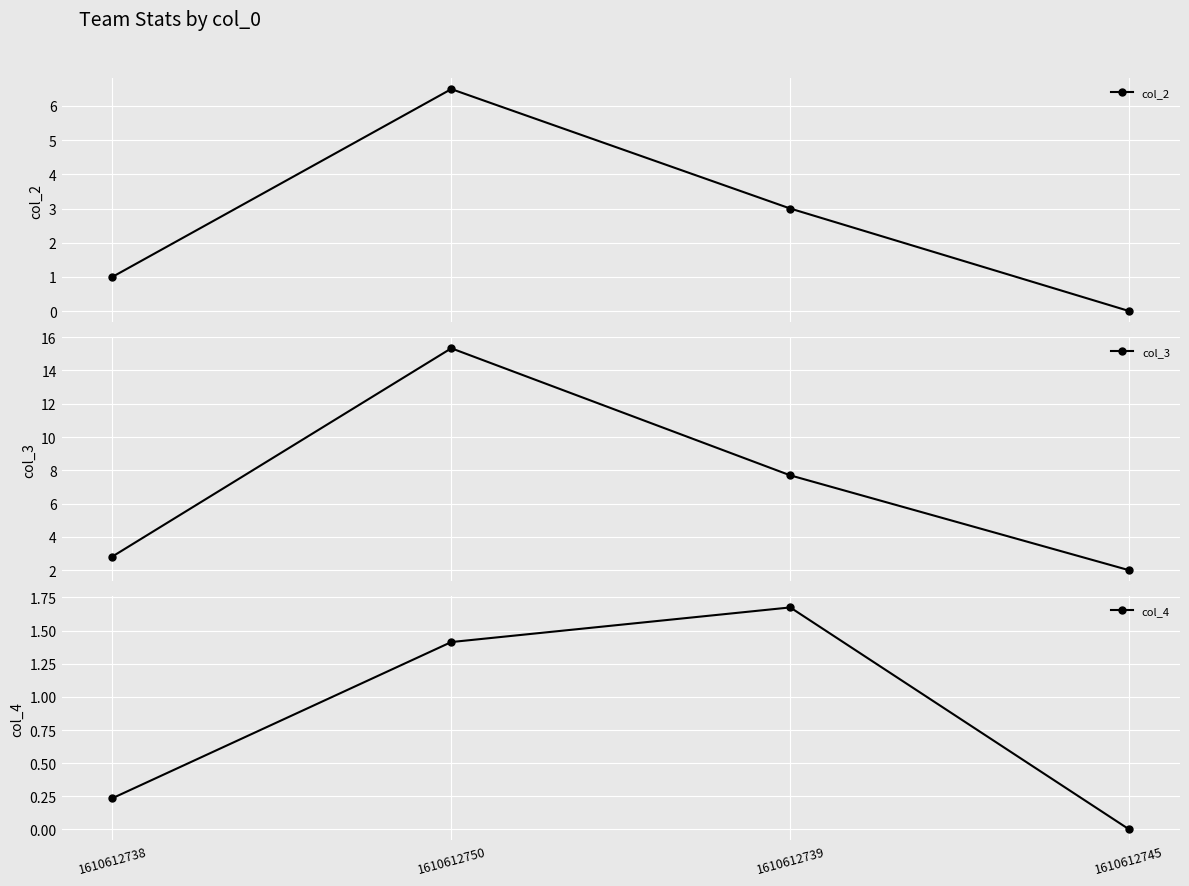

At which label does col_2 reach its minimum?

1610612745